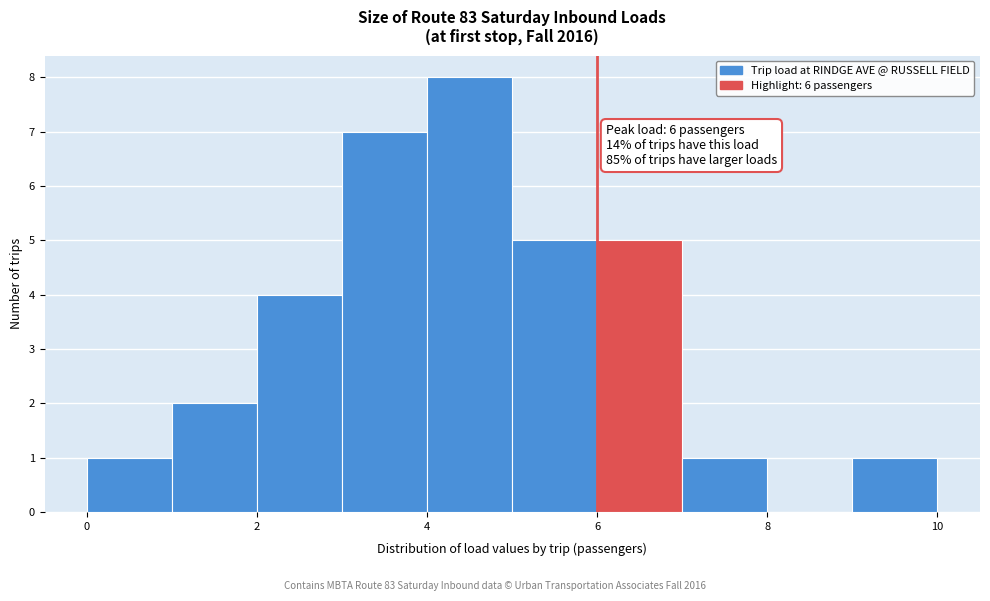

Which range on the x-axis has the tallest bar?

4 to 5